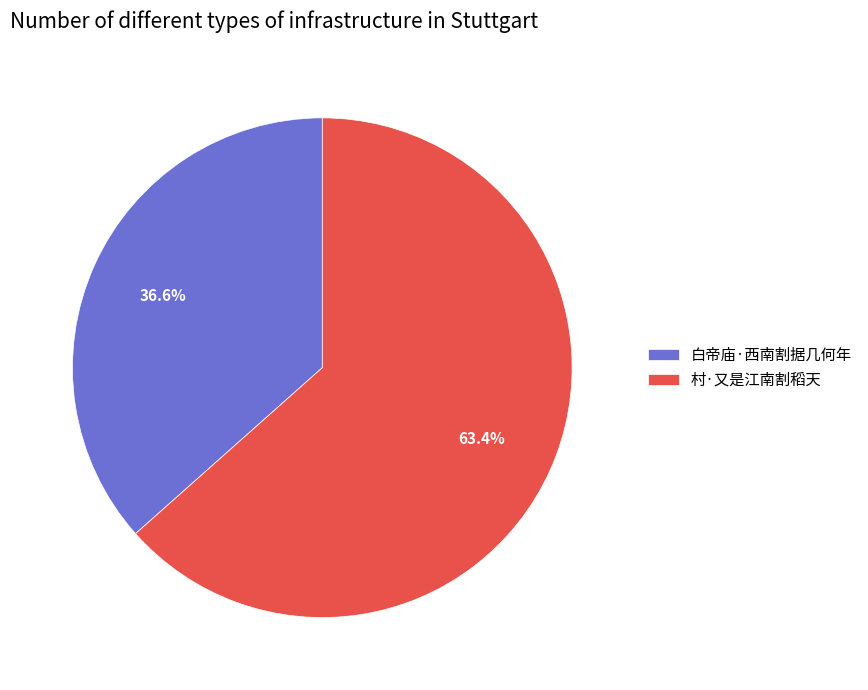

The 白帝庙·西南割据几何年 slice represents 30% of the pie. True or false?

False